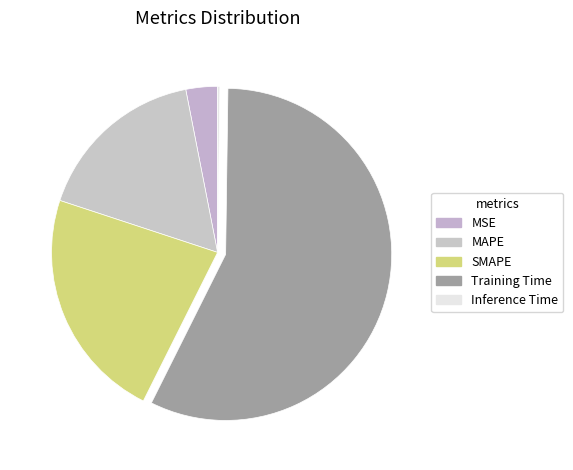

Is it true that SMAPE is 35% of the pie?

False